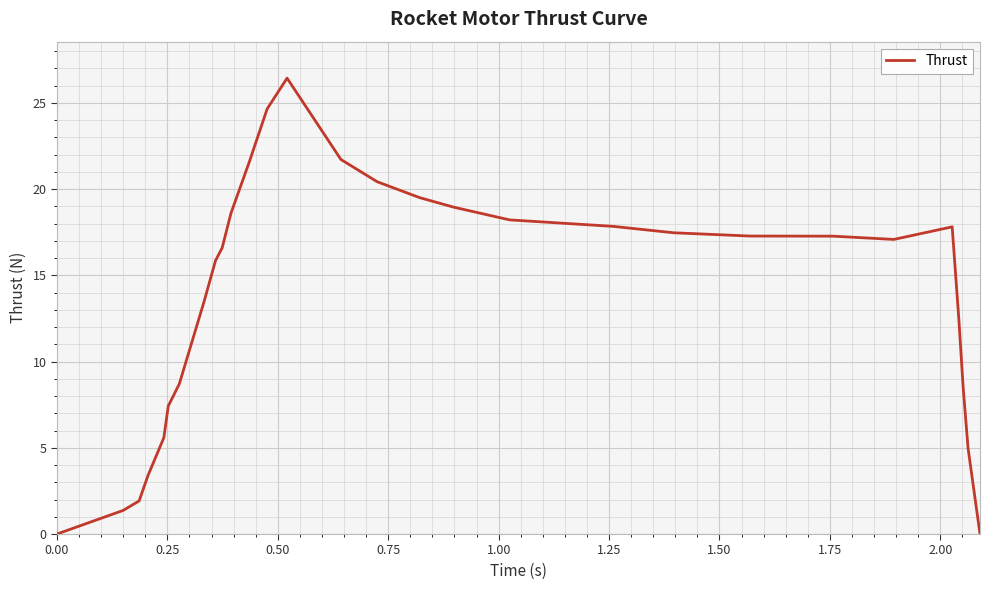

What is the difference between the maximum and minimum values?

26.4